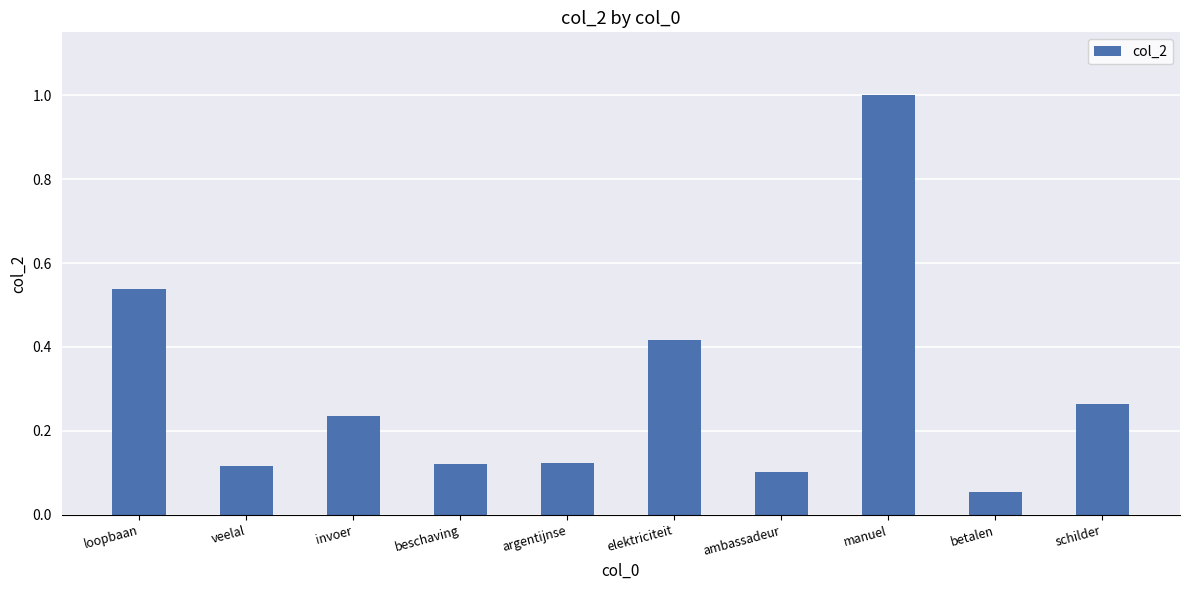

What is the sum of all values?

3.0